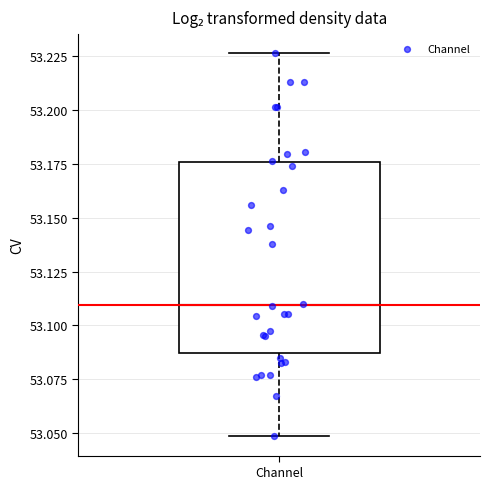

Read this box plot against the y-axis: the position of the median line, the range covered by the box, and the ends of both whiskers. The values are not printed on the chart, so give them approximately, as read against the axis.

median 53.110, box 53.085 to 53.175, whiskers 53.050 to 53.225